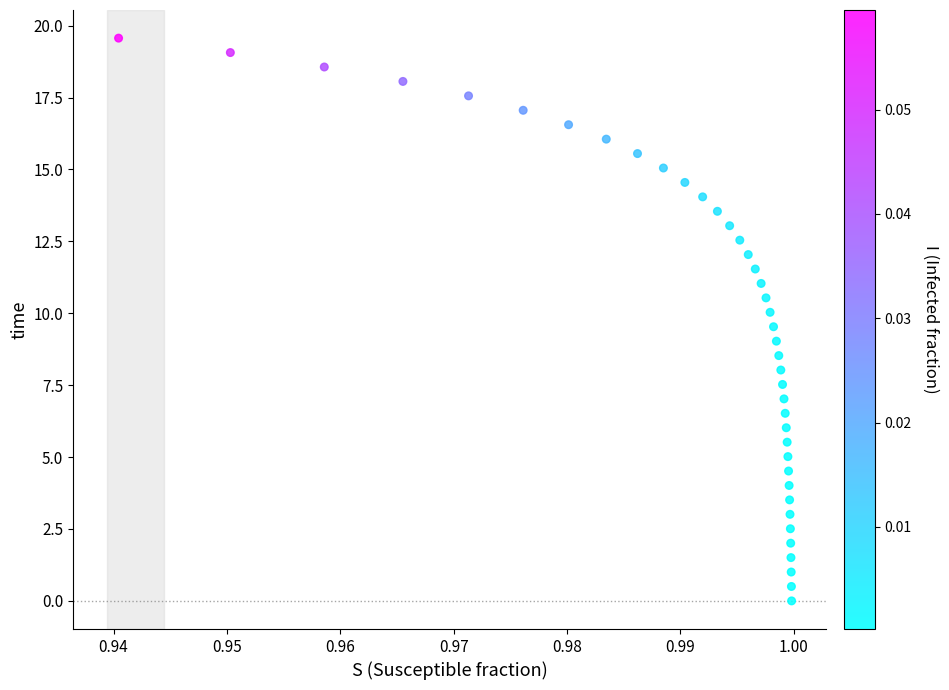

What is the range of Y values (max minus min)?

19.6